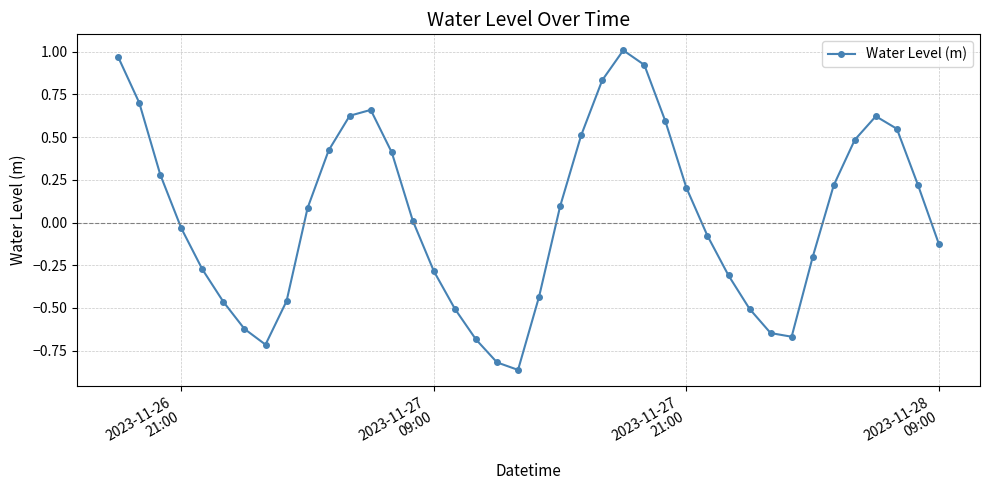

Does the chart display data point markers on the line(s)?

Yes